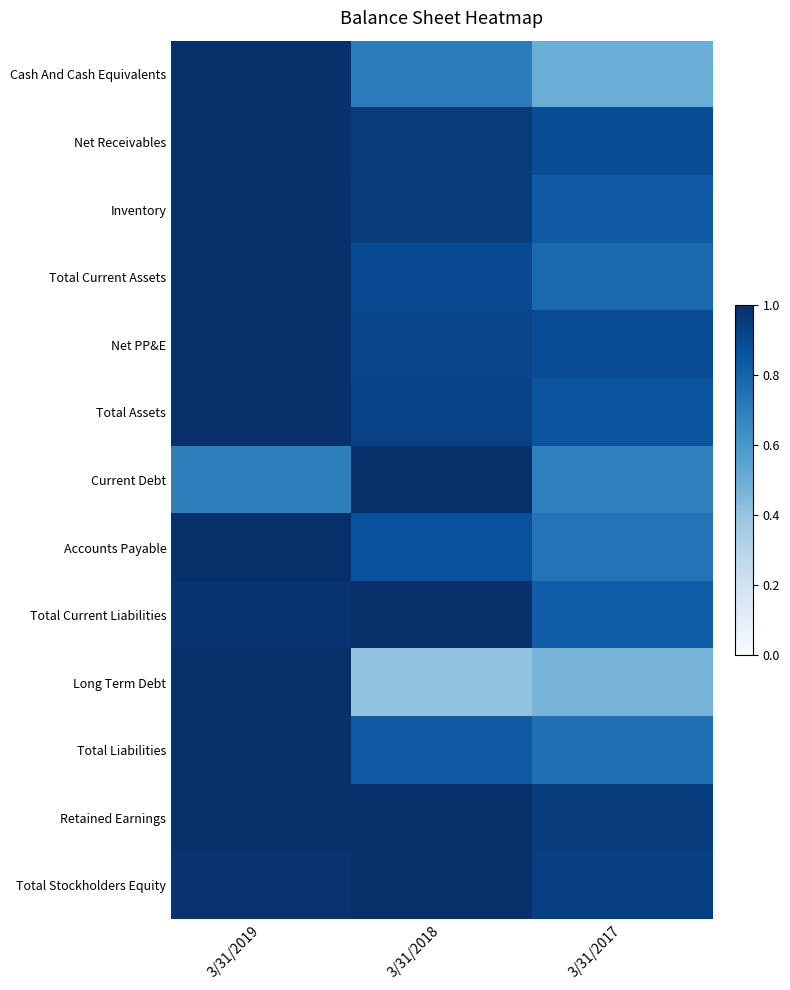

Which series has the largest total across all categories?

Retained Earnings